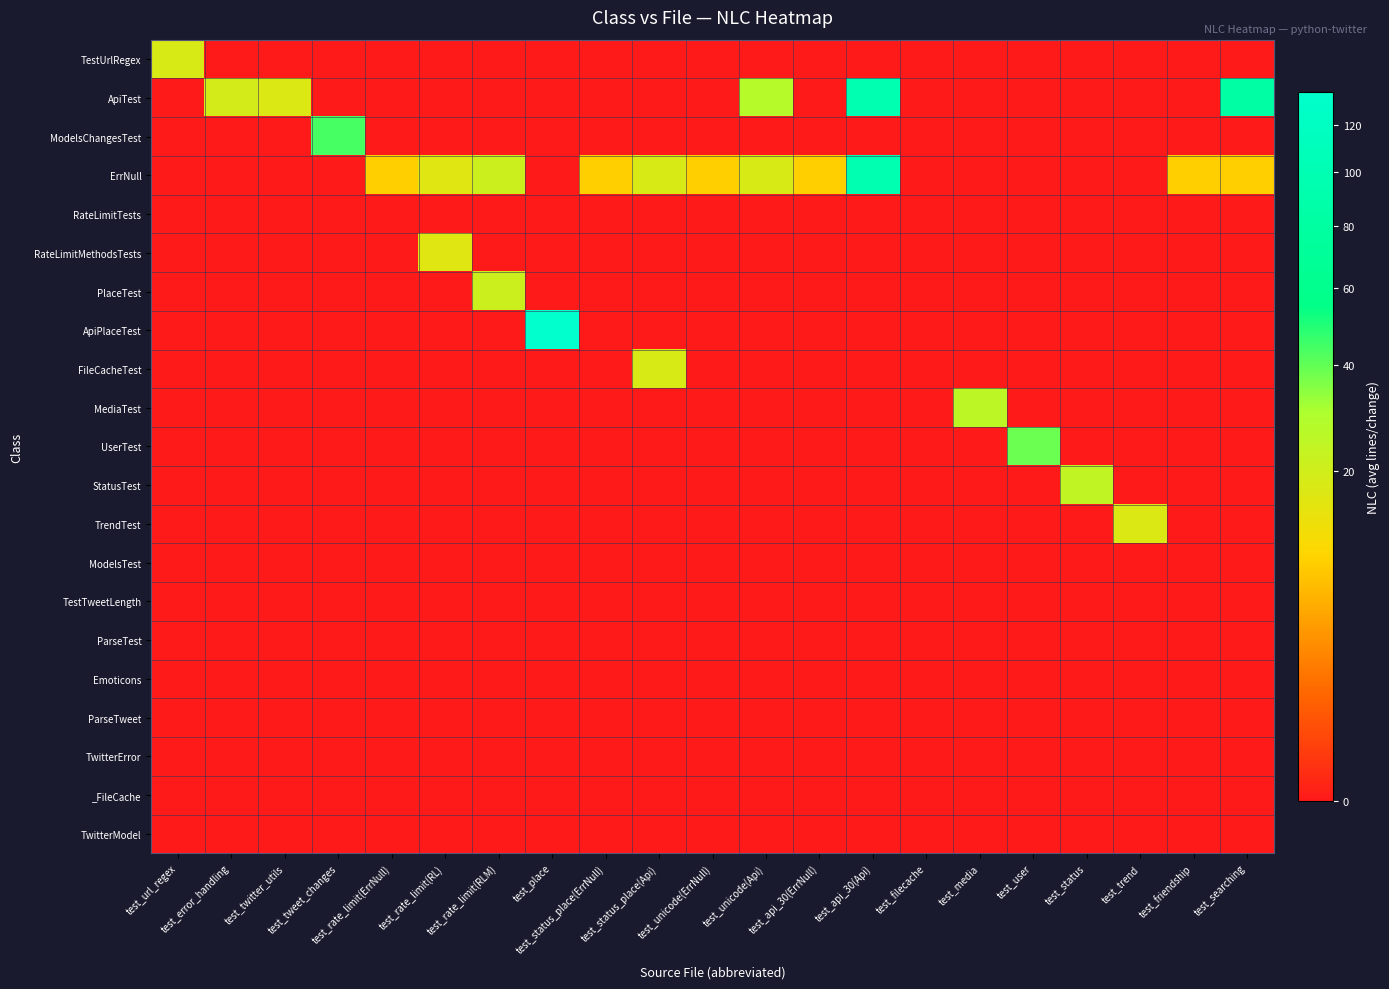

What is the difference between the highest and lowest values at test_rate_limit(ErrNull)?

9